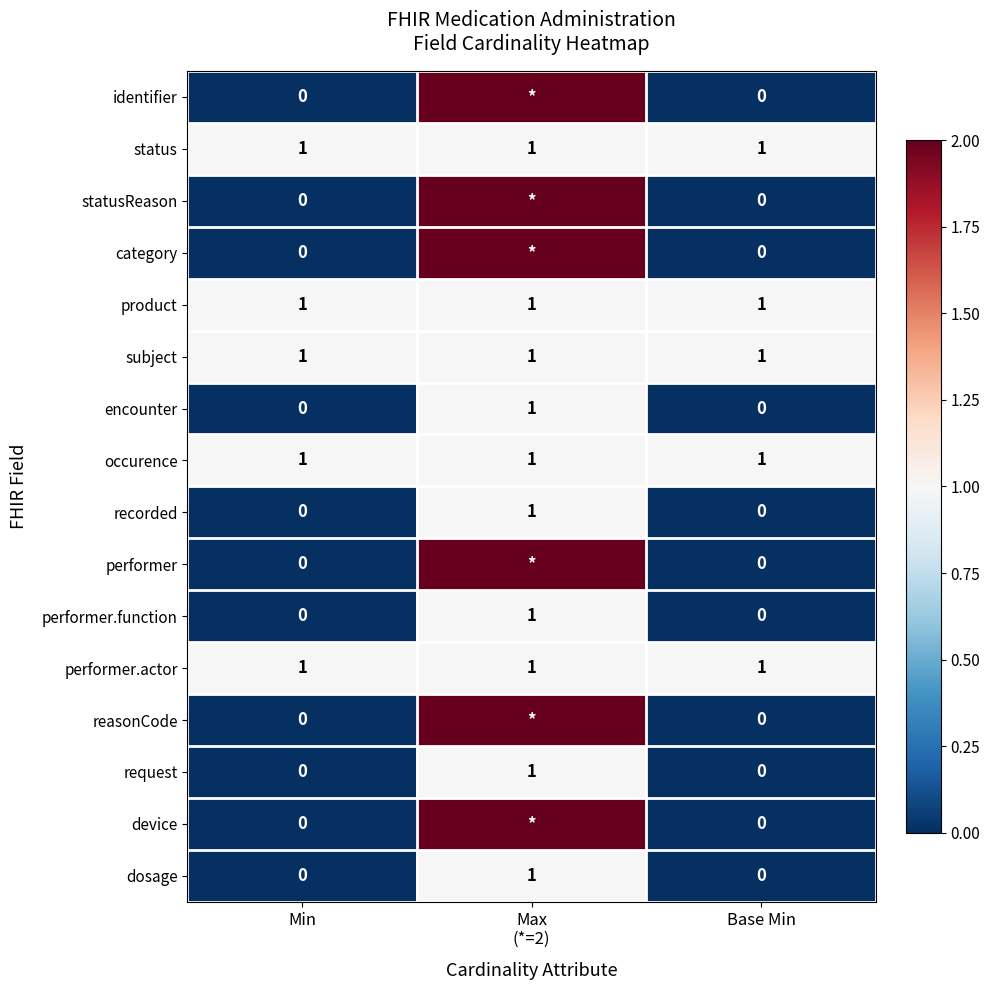

Which has a higher value, Base Min or Max
(*=2)?

Max
(*=2)